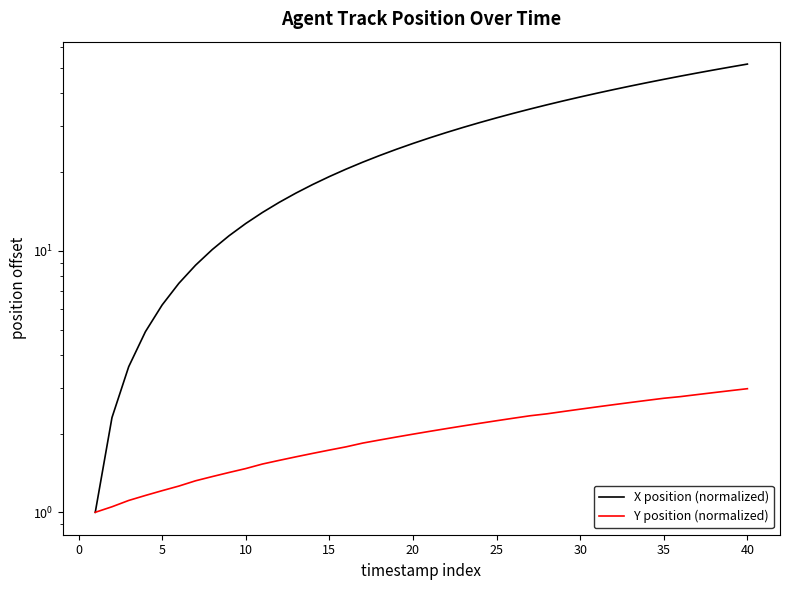

What is the greatest value displayed?

51.8